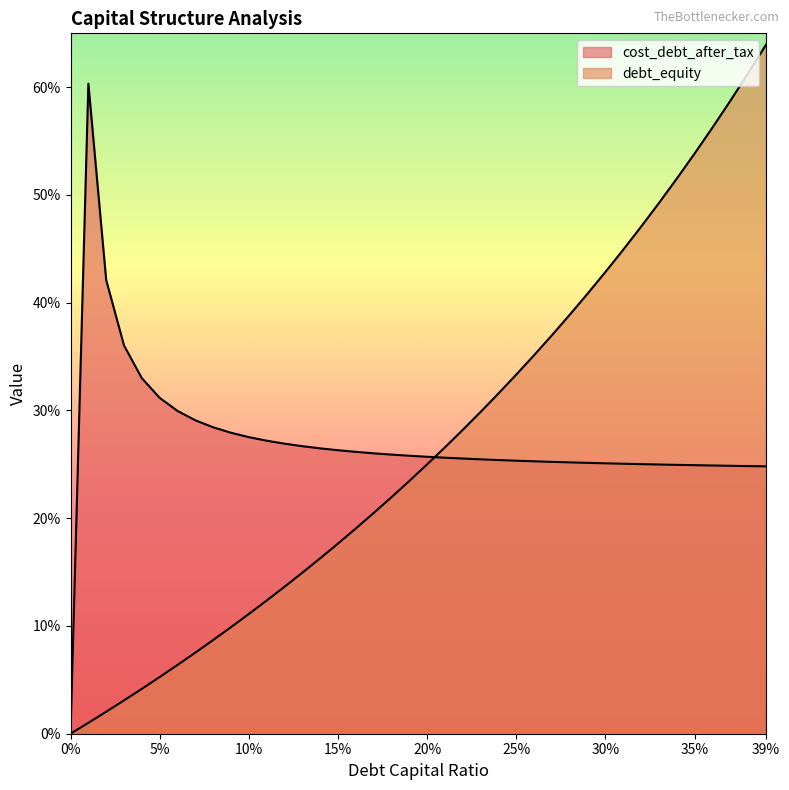

Where do debt_capital and cost_debt_after_tax first cross each other?

0.2 and 0.21